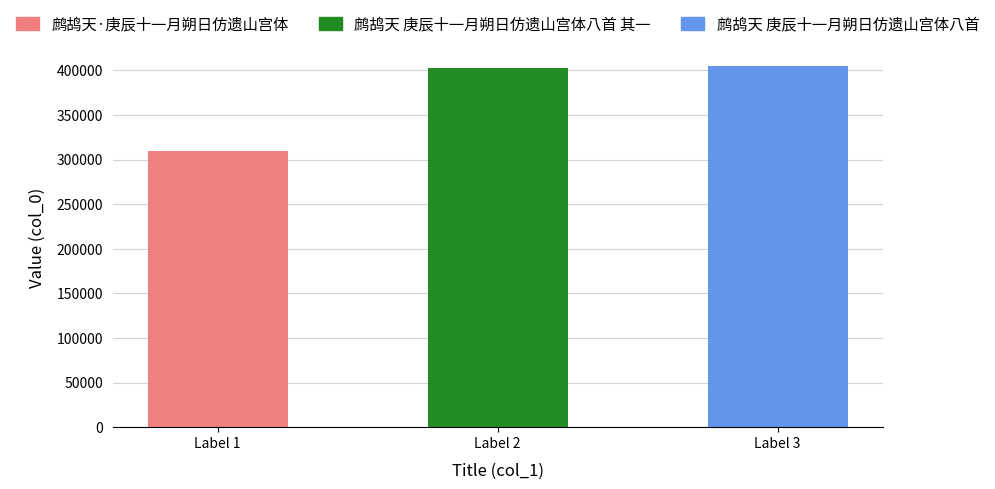

Are the bars horizontal?

No